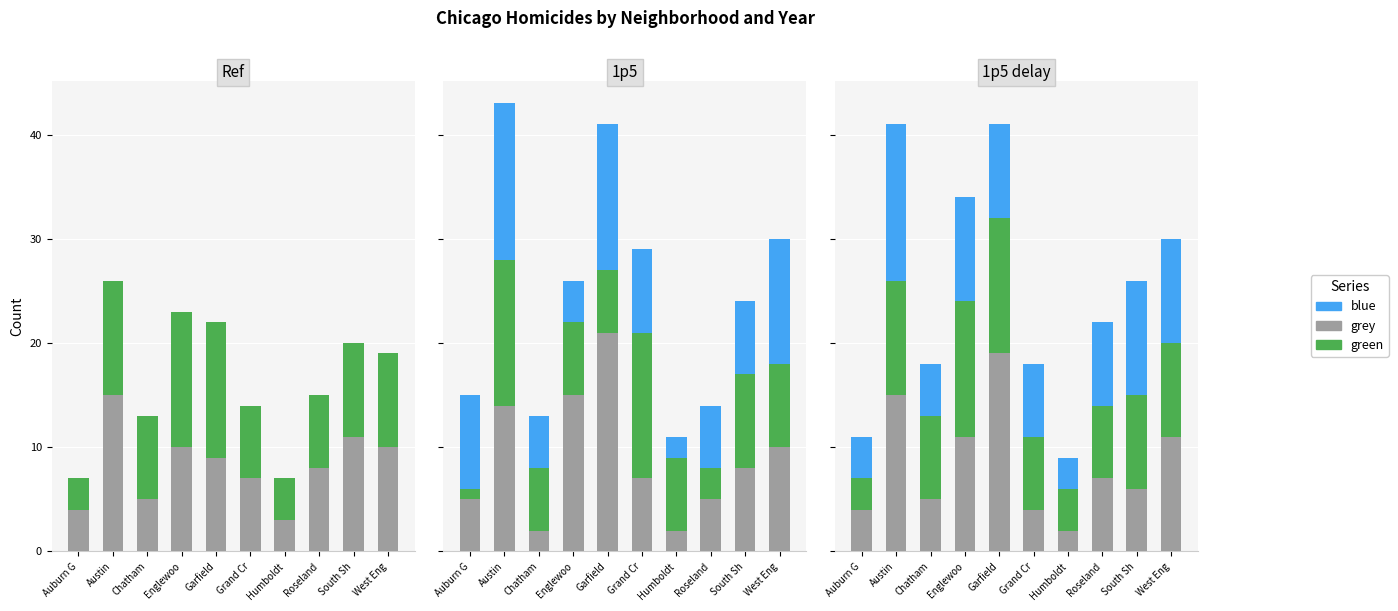

What are all the series names shown in the legend?

grey, green, blue